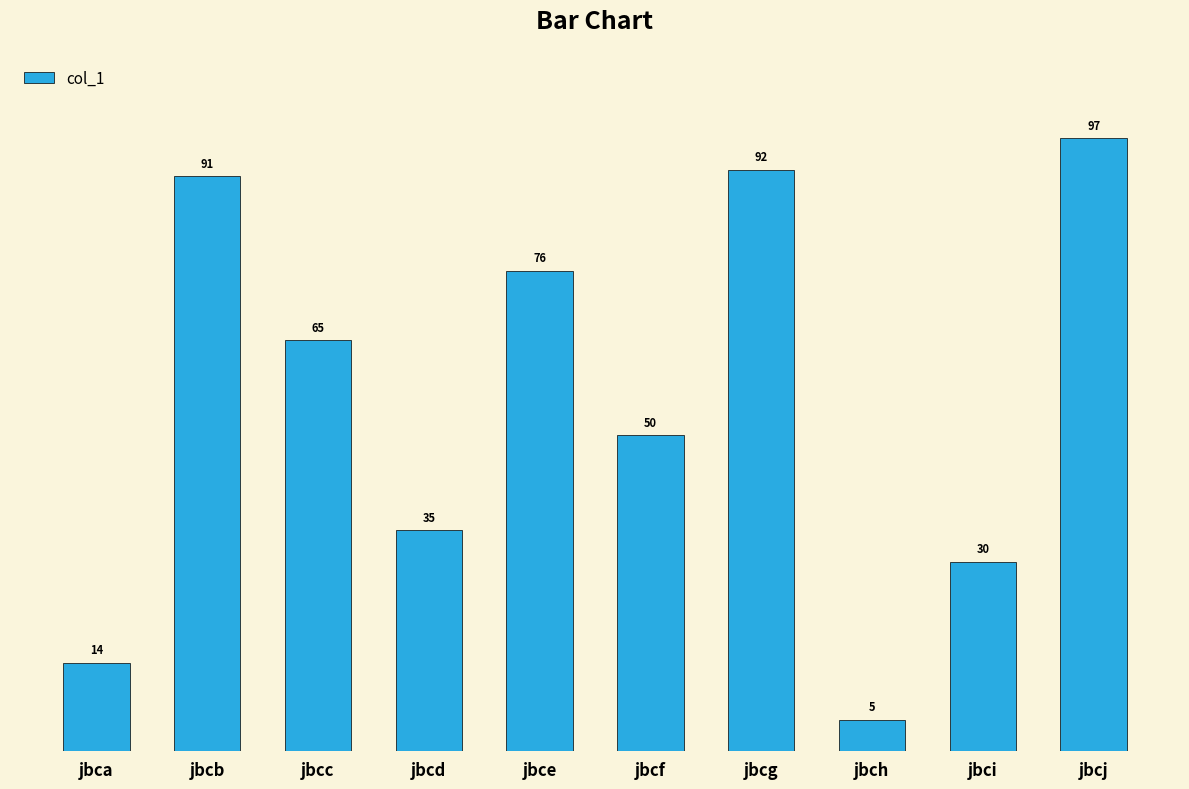

At which label is the value closest to 51?

jbcf